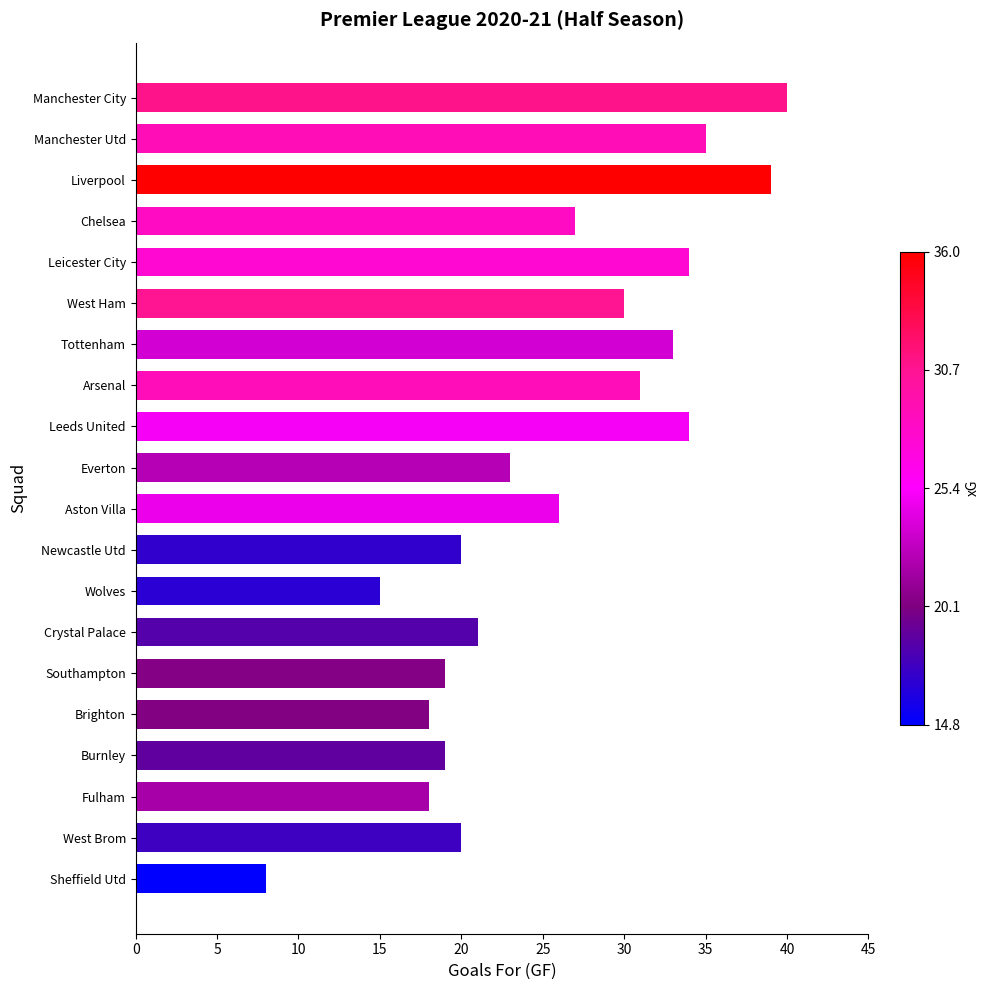

What is the approximate value at Tottenham, to the nearest 5?

35